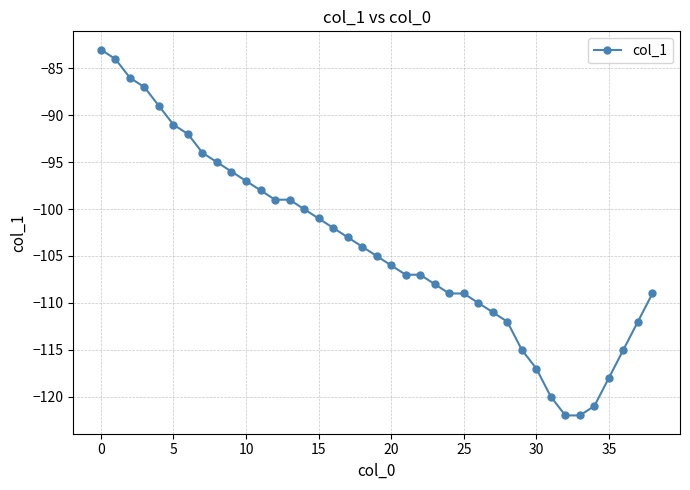

What is the smallest value displayed?

-122